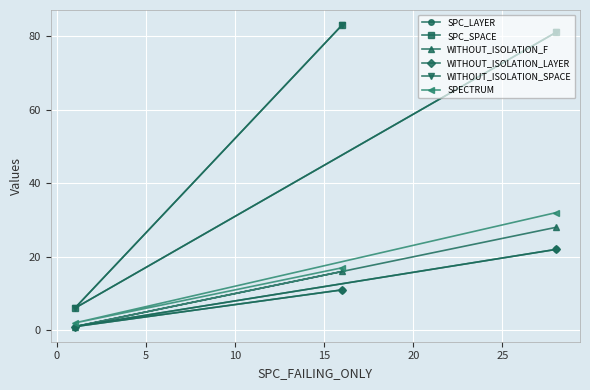

Is it true that WITHOUT_ISOLATION_LAYER equals 30 at −5?

False